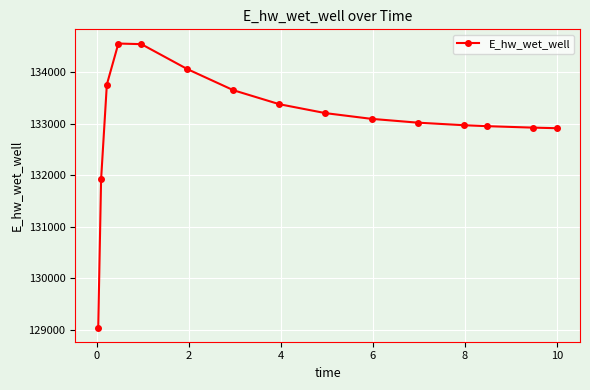

True or false: the data has more than 0 interior local peaks.

True